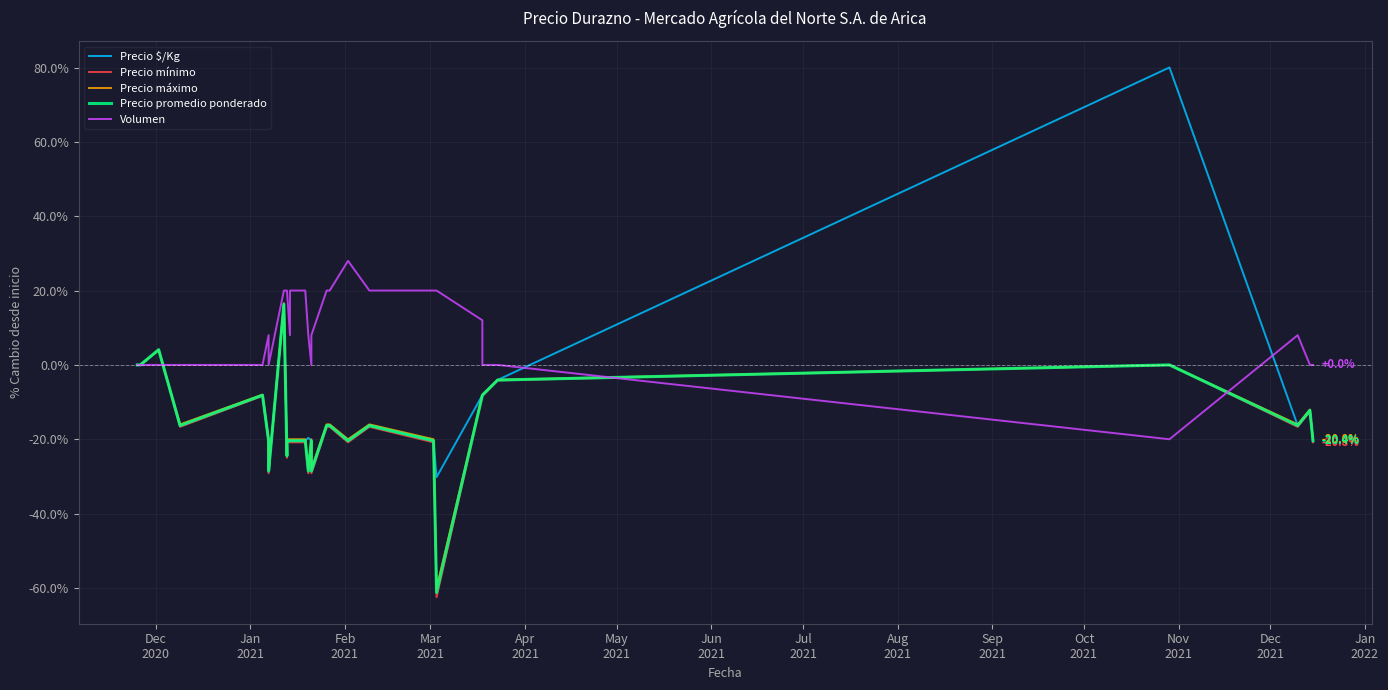

At Mar
2021, list the series in order from smallest to largest.

Precio mínimo, Precio promedio ponderado, Precio $/Kg, Precio máximo, Volumen